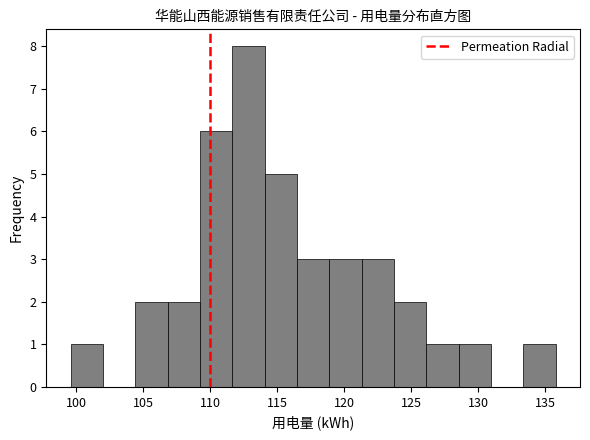

Reading left to right, transcribe this chart: for each bar, give the range it covers on the x-axis and its height. Neither the bar edges nor the heights are printed on the chart, so give them approximately, as read against the axes.

99.5 to 102.0: 1
102.0 to 104.5: 0
104.5 to 107.0: 2
107.0 to 109.0: 2
109.0 to 111.5: 6
111.5 to 114.0: 8
114.0 to 116.5: 5
116.5 to 119.0: 3
119.0 to 121.5: 3
121.5 to 123.5: 3
123.5 to 126.0: 2
126.0 to 128.5: 1
128.5 to 131.0: 1
131.0 to 133.5: 0
133.5 to 136.0: 1